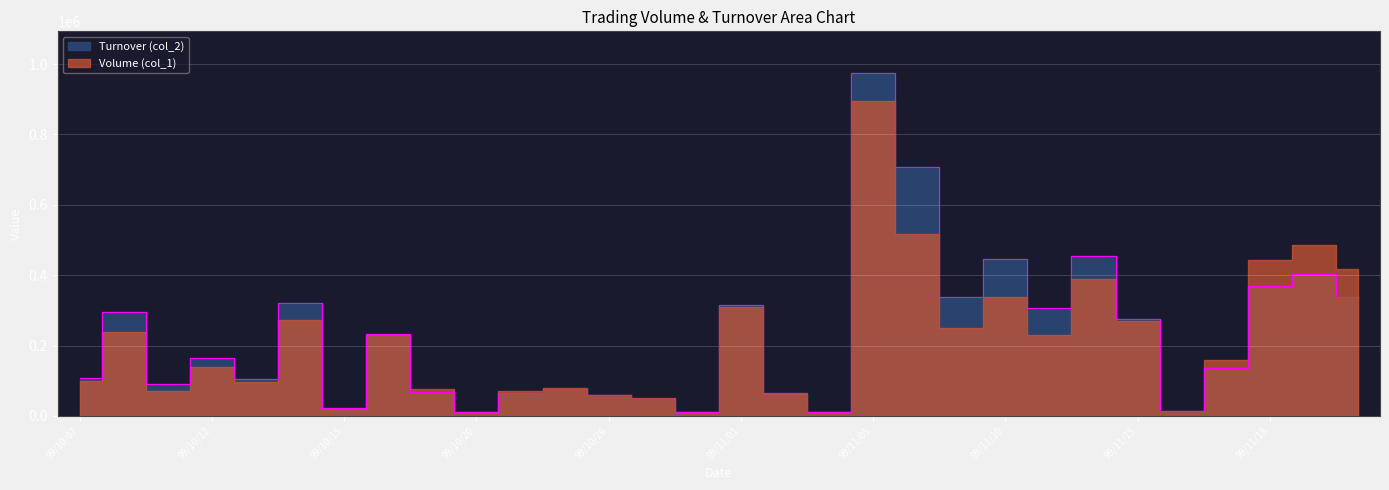

Between 99/11/16 and 99/11/22, which is larger?

99/11/22